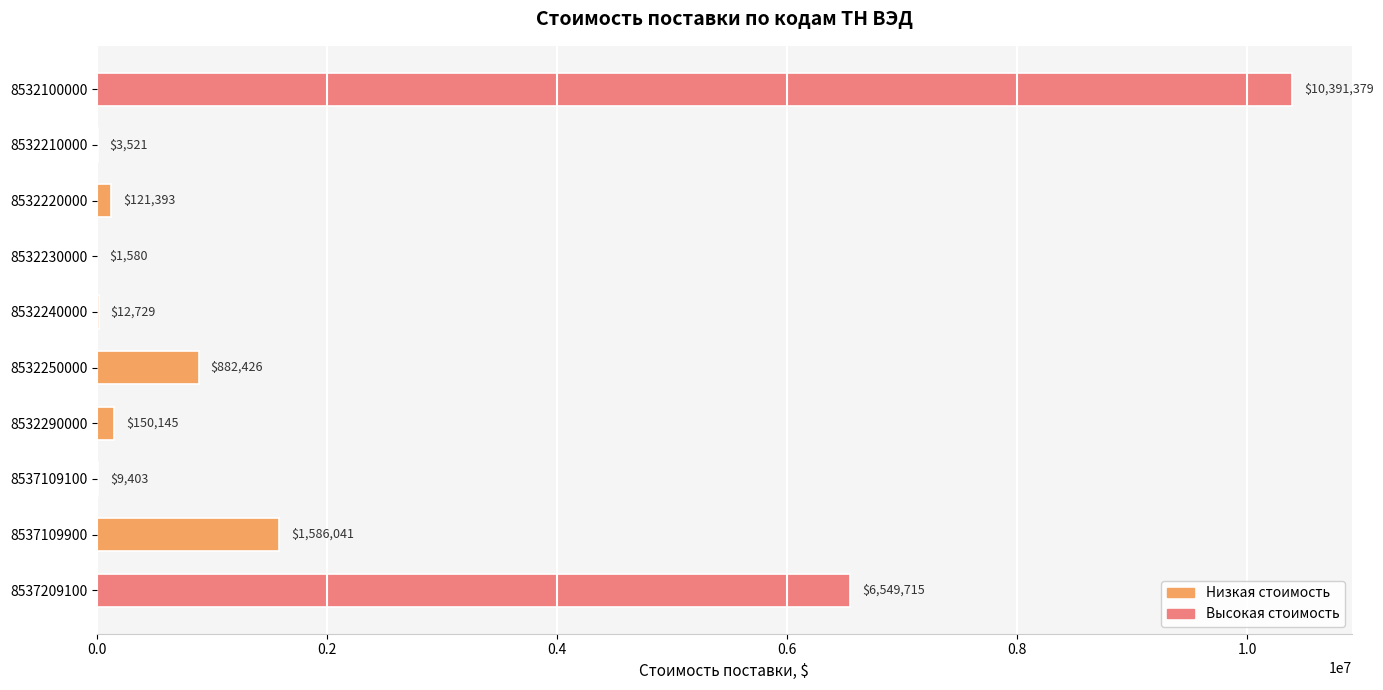

What is the greatest value displayed?

10391379.4